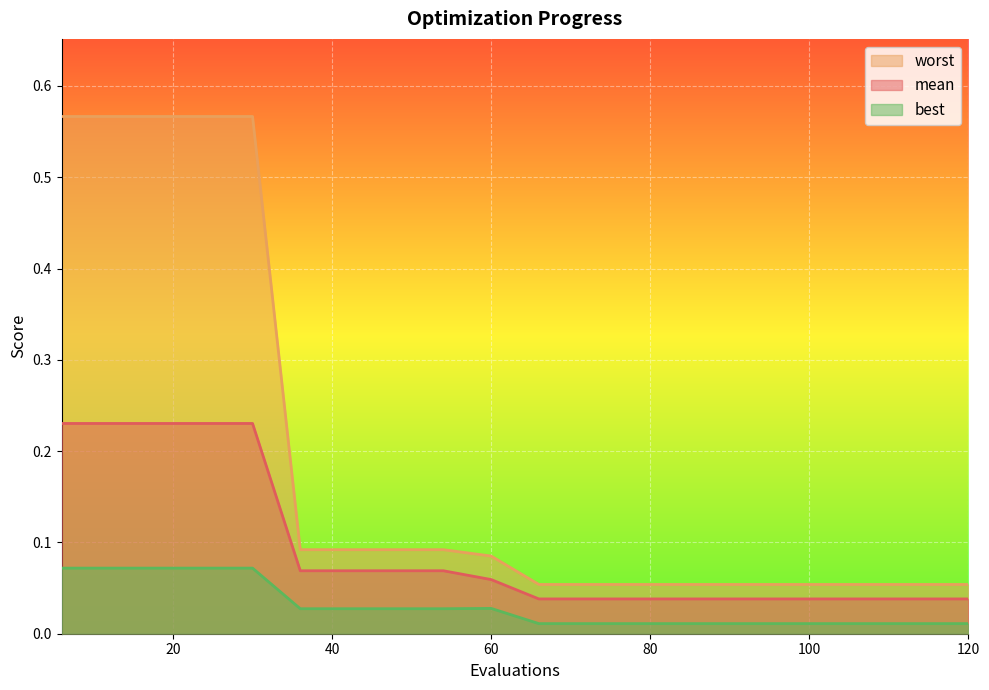

At how many categories does at least one series exceed 0?

20